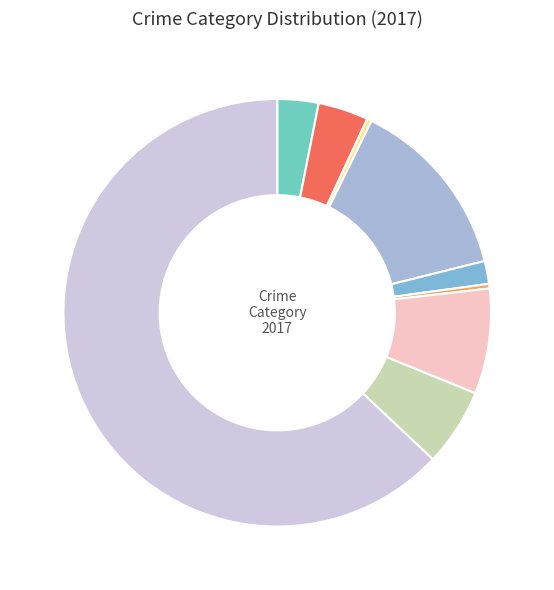

Count the number of slices in the pie.

9